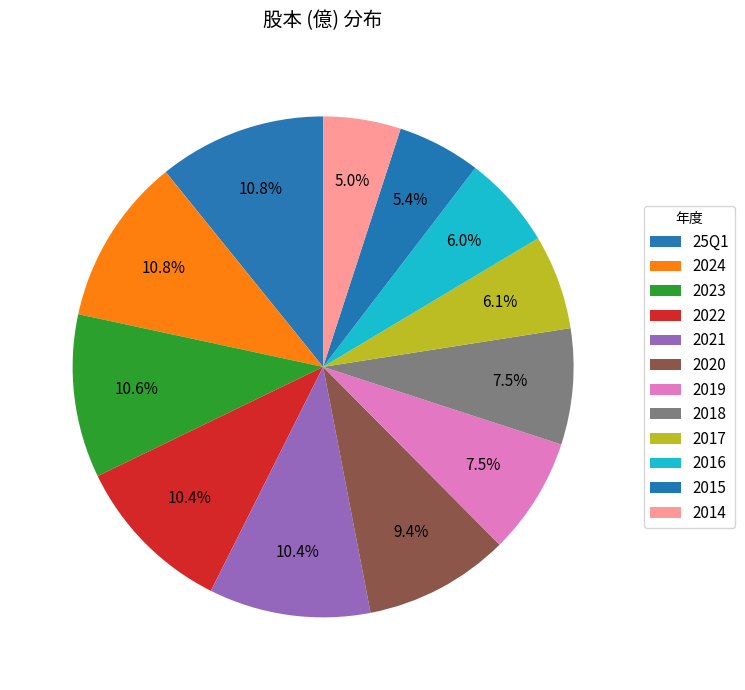

How many segments does this pie chart have?

12